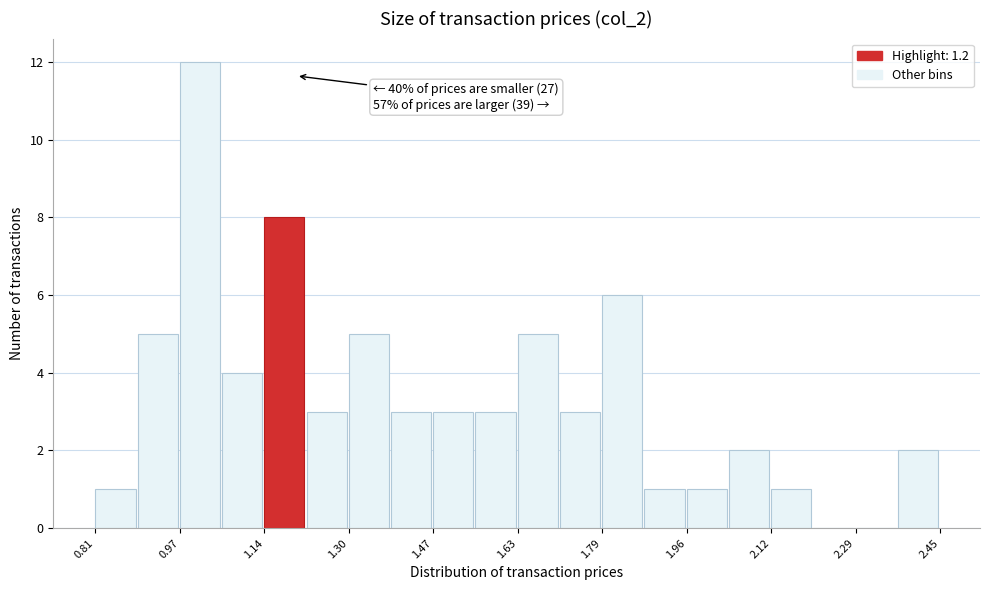

Which range on the x-axis has the tallest bar?

0.974 to 1.056